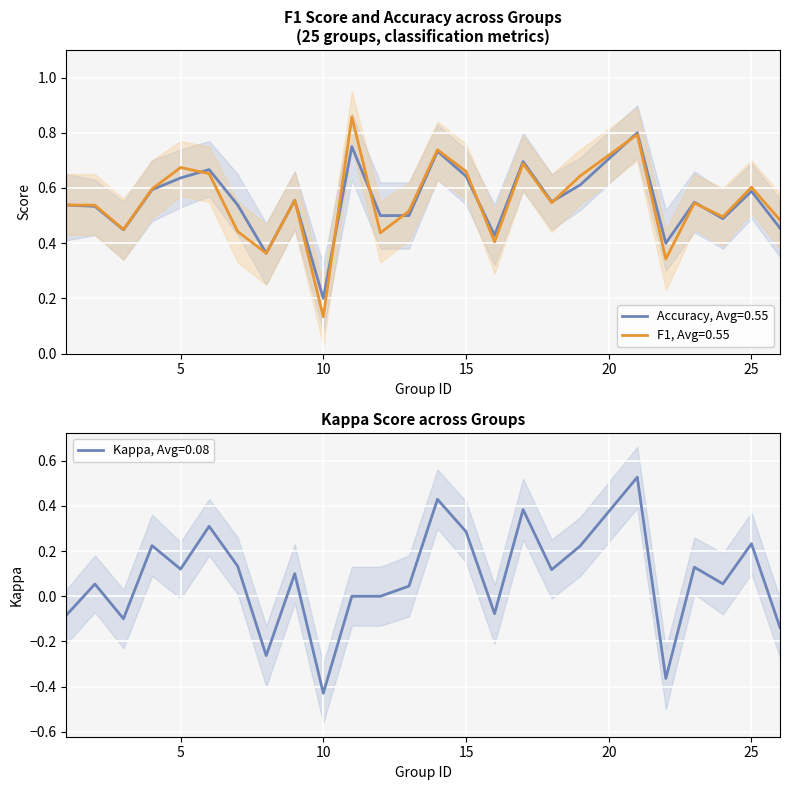

True or false: accuracy and f1 intersect in this chart.

True